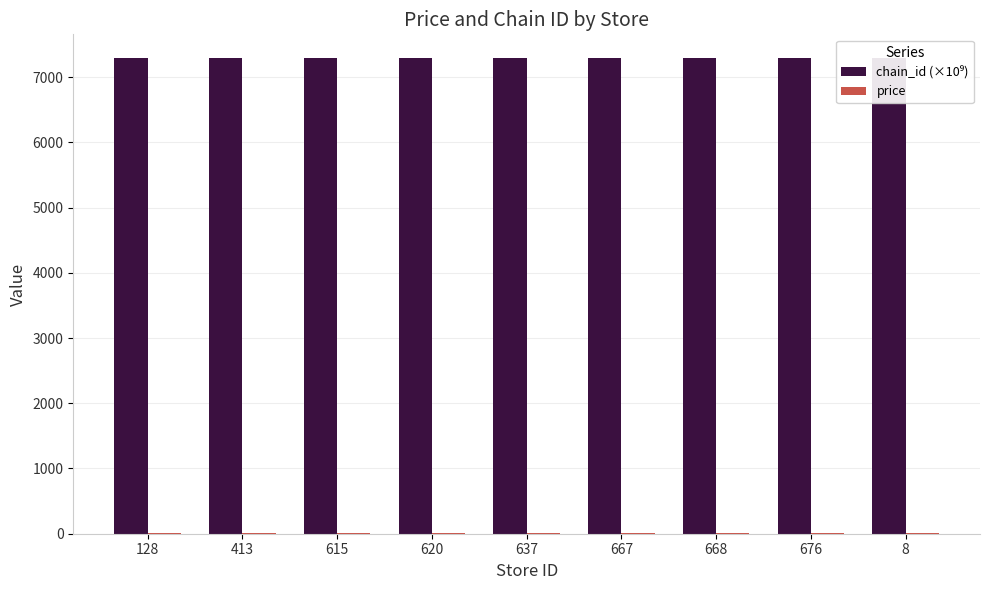

How many groups of bars are there?

9